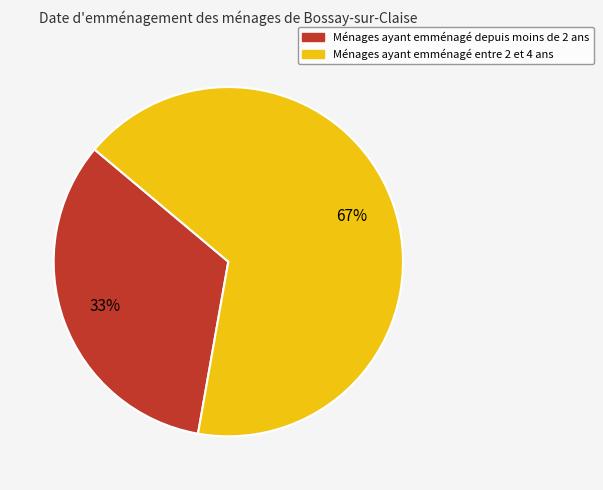

To the nearest percent, what is the average slice percentage?

50%